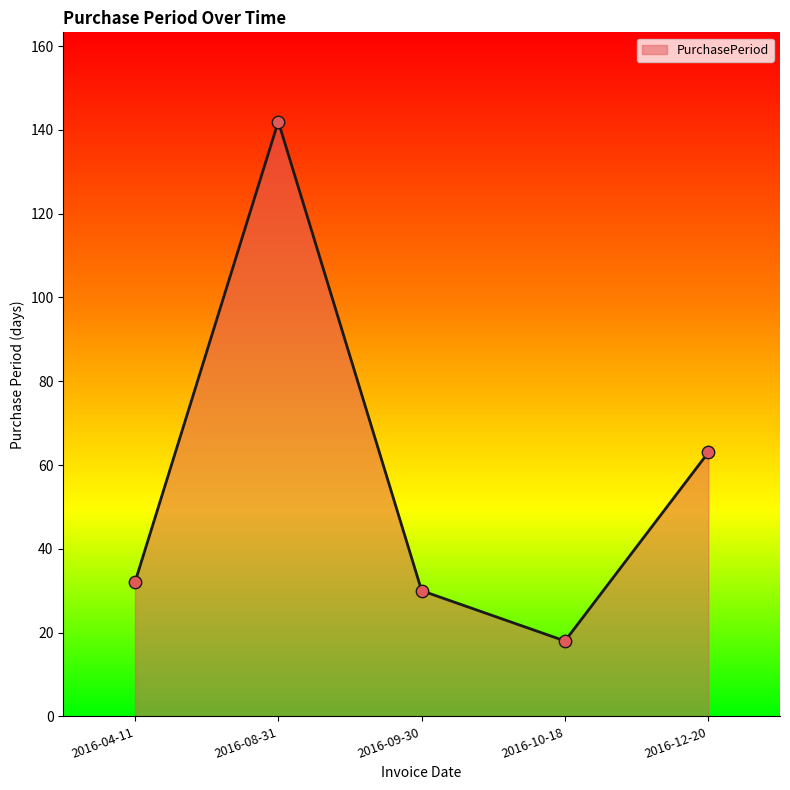

Approximately how many times larger is the value at 2016-09-30 compared to 2016-08-31?

0.2